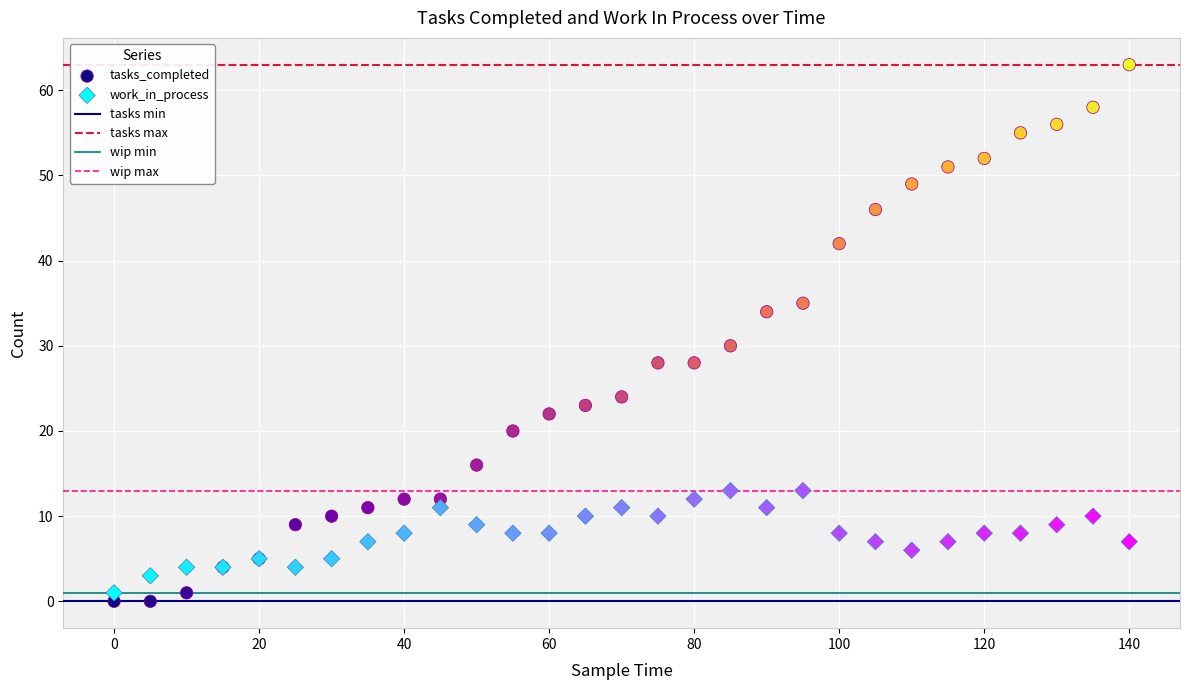

What is the X range (max minus min) for the scatter plot?

140